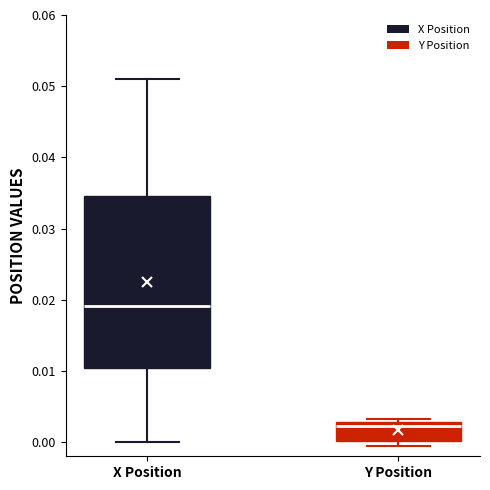

Reading left to right, transcribe this box plot: for each box, give where its median line is, the range the box spans, and where its two whiskers end, as read against the y-axis. The values are not printed on the chart, so give them approximately, as read against the axis.

X Position: median 0.019, box 0.010 to 0.035, whiskers 0.000 to 0.051
Y Position: median 0.002, box 0.000 to 0.003, whiskers -0.001 to 0.003 (just above the box's upper edge)